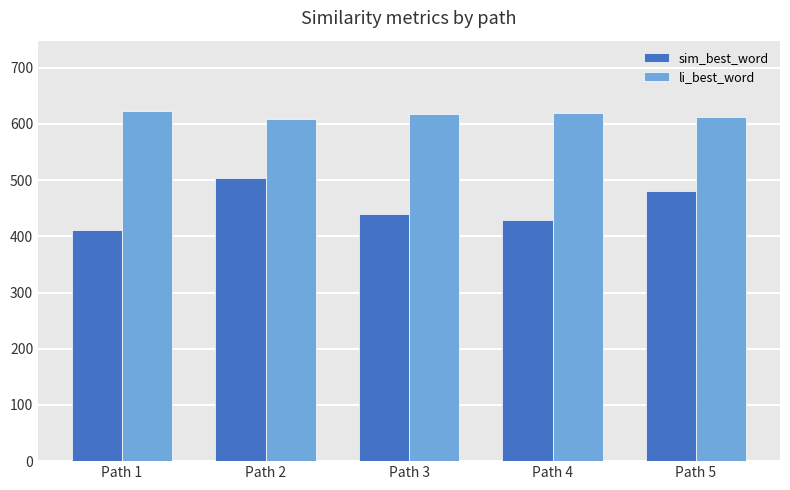

What is the value of the sim_best_word bar at the 4th from the left?

429.8